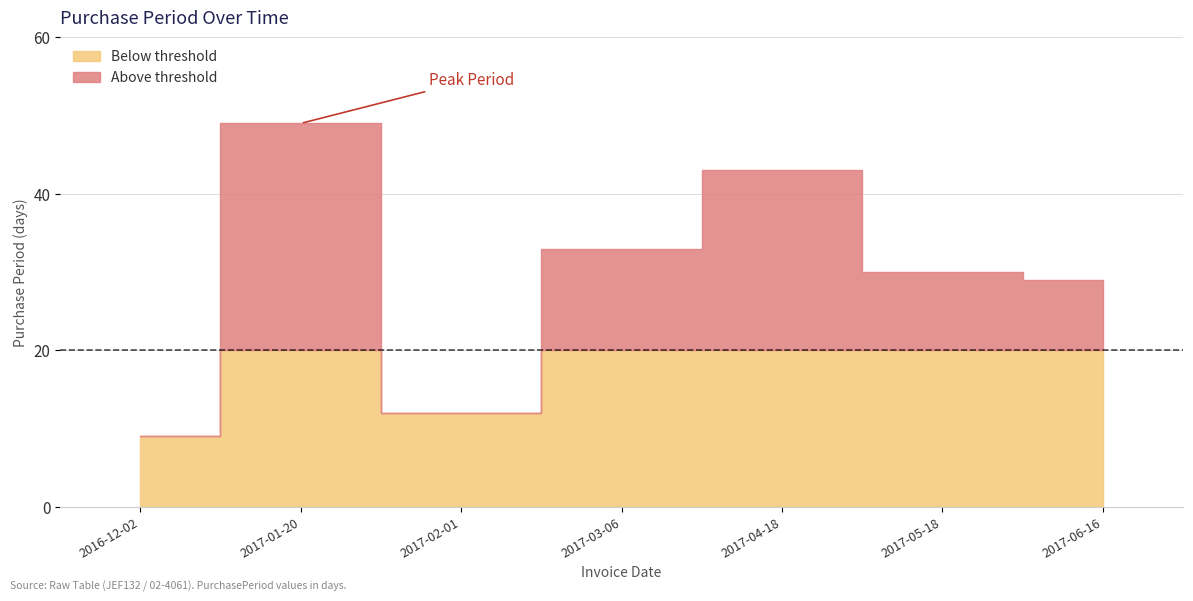

Rank the categories by value from highest to lowest.

2017-01-20, 2017-04-18, 2017-03-06, 2017-05-18, 2017-06-16, 2017-02-01, 2016-12-02